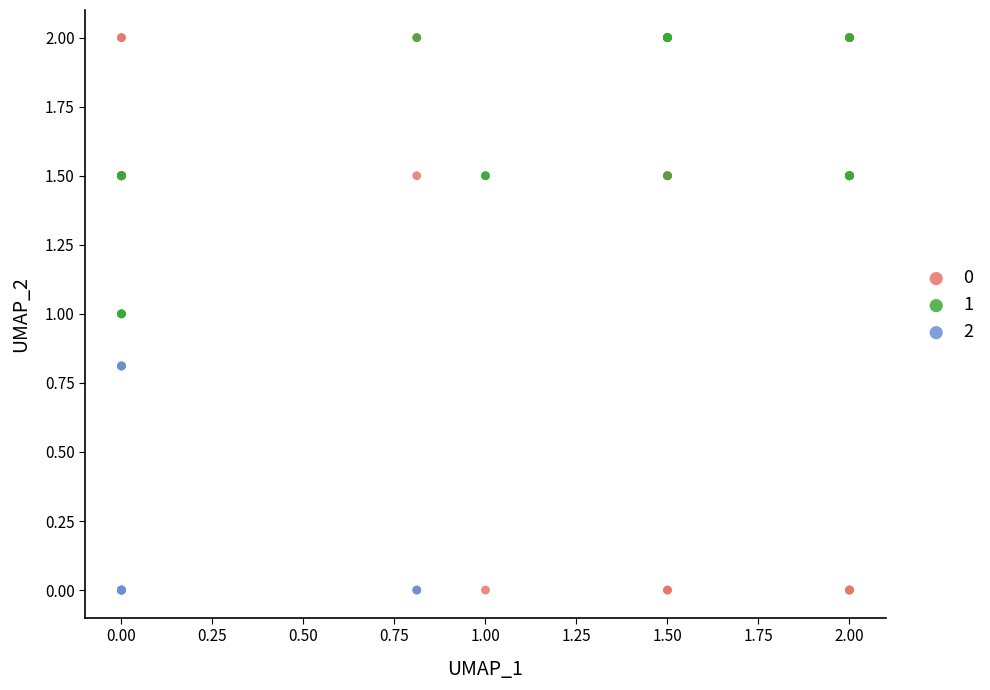

What are all the series names shown in the legend?

0, 1, 2